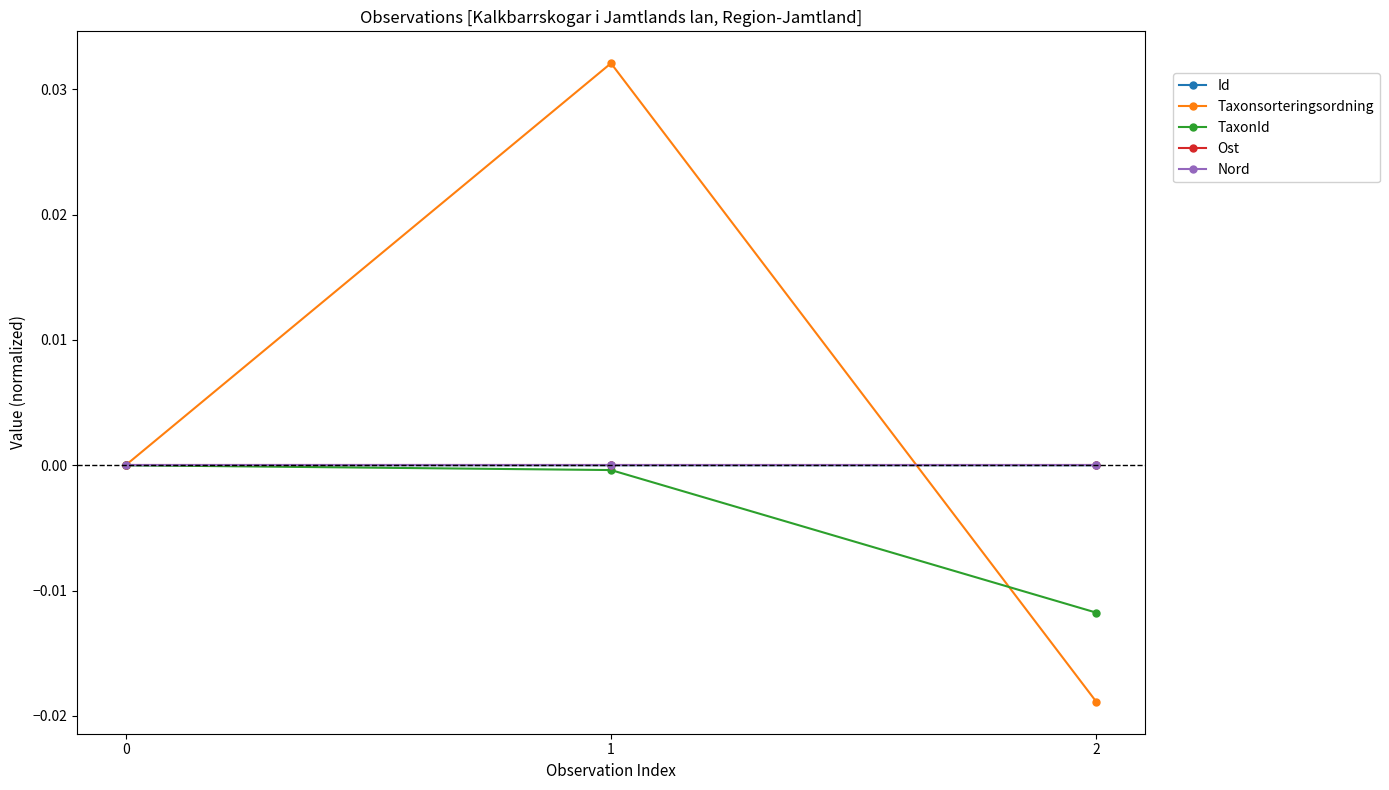

Does the chart have visible grid lines?

No